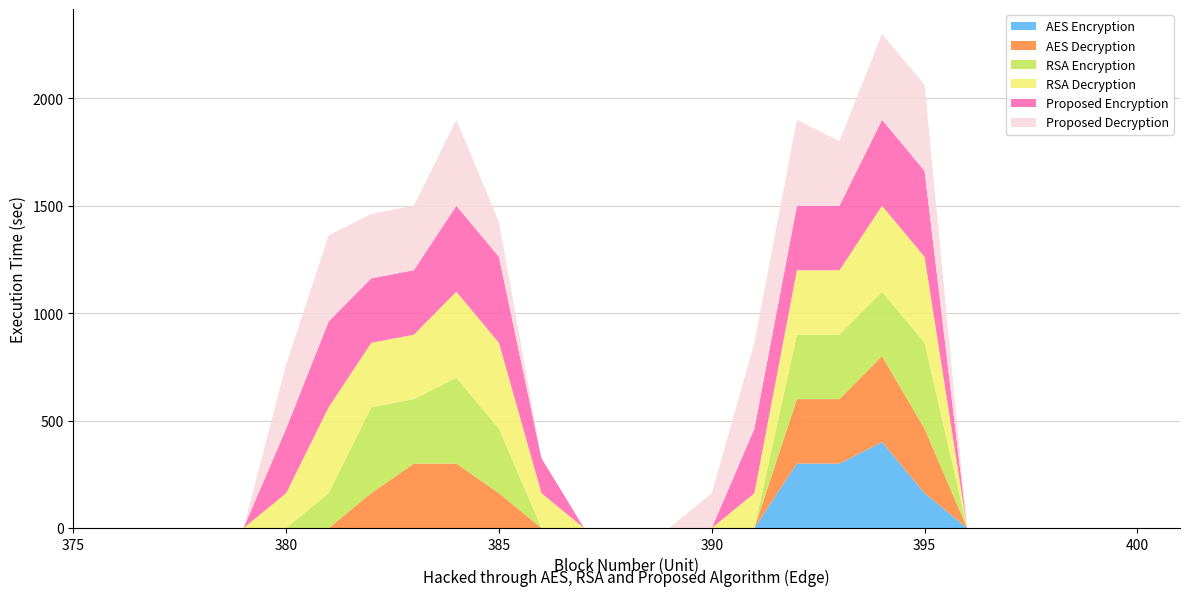

Reading left to right, what are all the values shown in this chart?

col_6: 0=0.0	1=0.0	2=0.0	3=0.0	4=0.0	5=0.0	6=0.0	7=0.0	8=0.0	9=0.0	10=0.0	11=0.0	12=0.0	13=0.0	14=0.0	15=0.0	16=0.0	17=1.5	18=1.5	19=2.0	20=0.8	21=0.0	22=0.0	23=0.0	24=0.0	25=0.0	26=0.0
col_7: 0=0.0	1=0.0	2=0.0	3=0.0	4=0.0	5=0.0	6=0.0	7=0.8	8=1.5	9=1.5	10=0.8	11=0.0	12=0.0	13=0.0	14=0.0	15=0.0	16=0.0	17=1.5	18=1.5	19=2.0	20=1.5	21=0.0	22=0.0	23=0.0	24=0.0	25=0.0	26=0.0
col_8: 0=0.0	1=0.0	2=0.0	3=0.0	4=0.0	5=0.0	6=0.8	7=2.0	8=1.5	9=2.0	10=1.5	11=0.0	12=0.0	13=0.0	14=0.0	15=0.0	16=0.0	17=1.5	18=1.5	19=1.5	20=2.0	21=0.0	22=0.0	23=0.0	24=0.0	25=0.0	26=0.0
col_9: 0=0.0	1=0.0	2=0.0	3=0.0	4=0.0	5=0.8	6=2.0	7=1.5	8=1.5	9=2.0	10=2.0	11=0.8	12=0.0	13=0.0	14=0.0	15=0.0	16=0.8	17=1.5	18=1.5	19=2.0	20=2.0	21=0.0	22=0.0	23=0.0	24=0.0	25=0.0	26=0.0
col_10: 0=0.0	1=0.0	2=0.0	3=0.0	4=0.0	5=1.5	6=2.0	7=1.5	8=1.5	9=2.0	10=2.0	11=0.8	12=0.0	13=0.0	14=0.0	15=0.0	16=1.5	17=1.5	18=1.5	19=2.0	20=2.0	21=0.0	22=0.0	23=0.0	24=0.0	25=0.0	26=0.0
col_11: 0=0.0	1=0.0	2=0.0	3=0.0	4=0.0	5=1.5	6=2.0	7=1.5	8=1.5	9=2.0	10=0.8	11=0.0	12=0.0	13=0.0	14=0.0	15=0.8	16=2.0	17=2.0	18=1.5	19=2.0	20=2.0	21=0.0	22=0.0	23=0.0	24=0.0	25=0.0	26=0.0